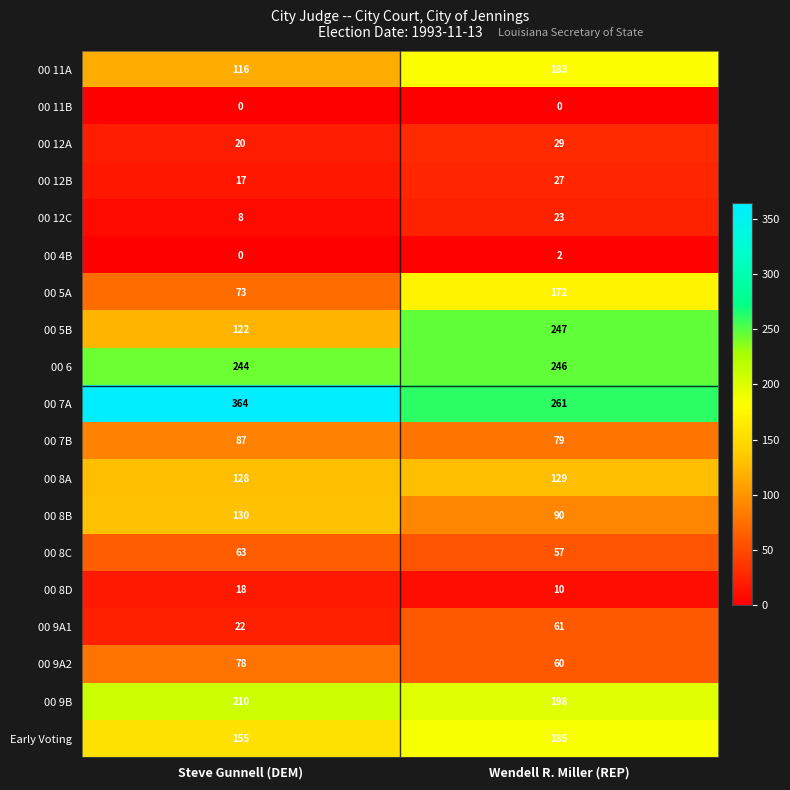

At how many categories does at least one series exceed 141?

2